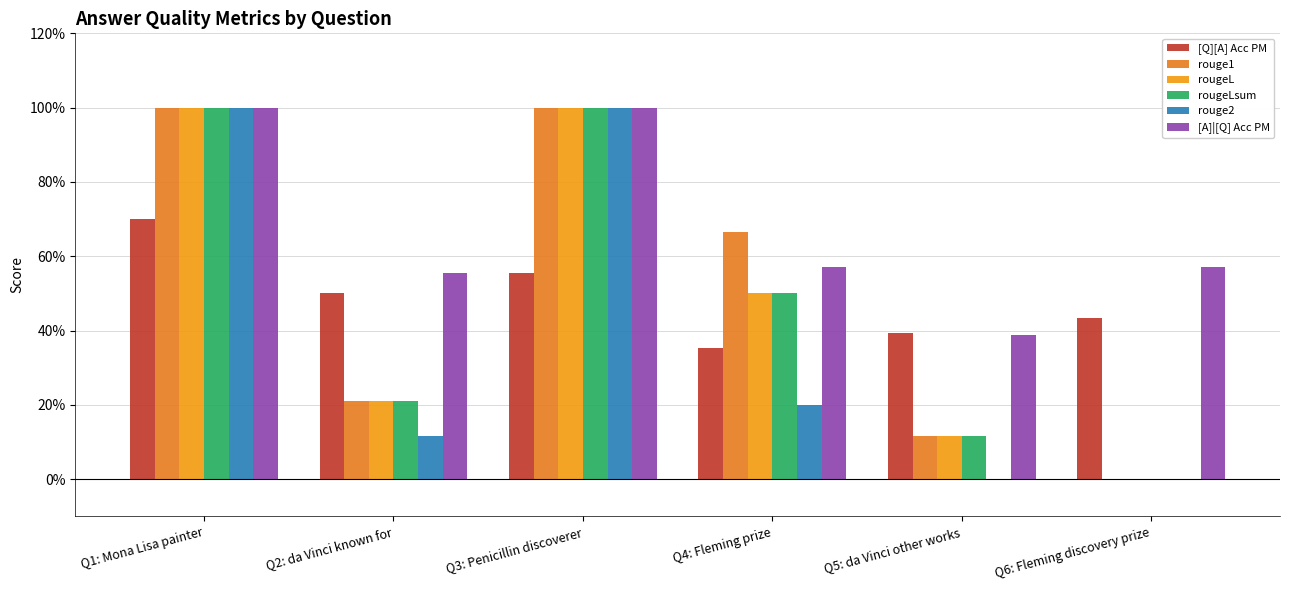

Rank the categories by rougeL value from lowest to highest.

Q6: Fleming discovery prize, Q5: da Vinci other works, Q2: da Vinci known for, Q4: Fleming prize, Q1: Mona Lisa painter, Q3: Penicillin discoverer